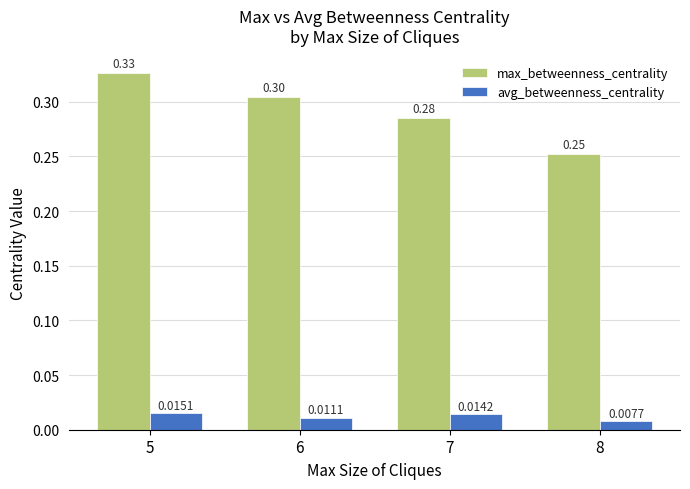

Between 6 and 7, which series saw the biggest shift?

max_betweenness_centrality